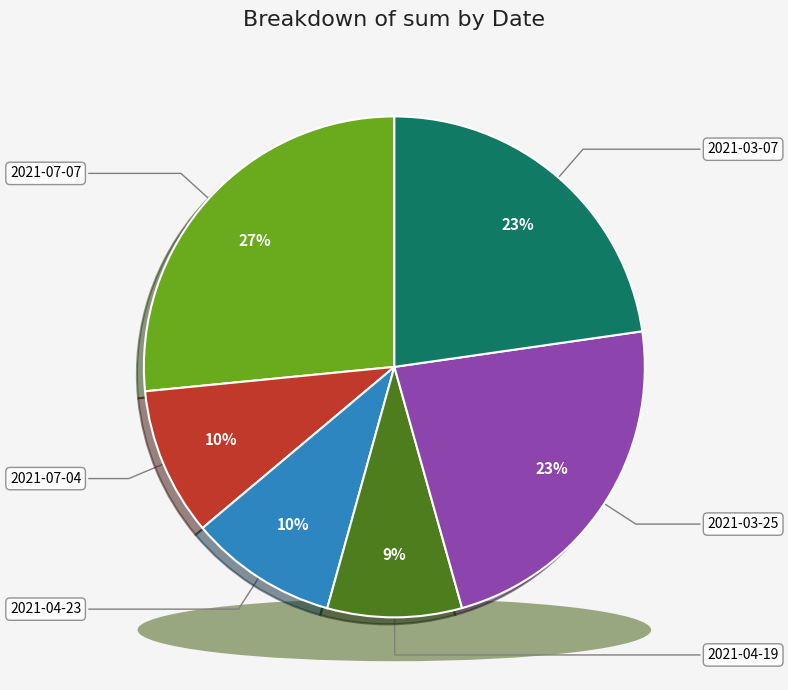

To the nearest percent, what percentage of the pie is 2021-07-04?

10%